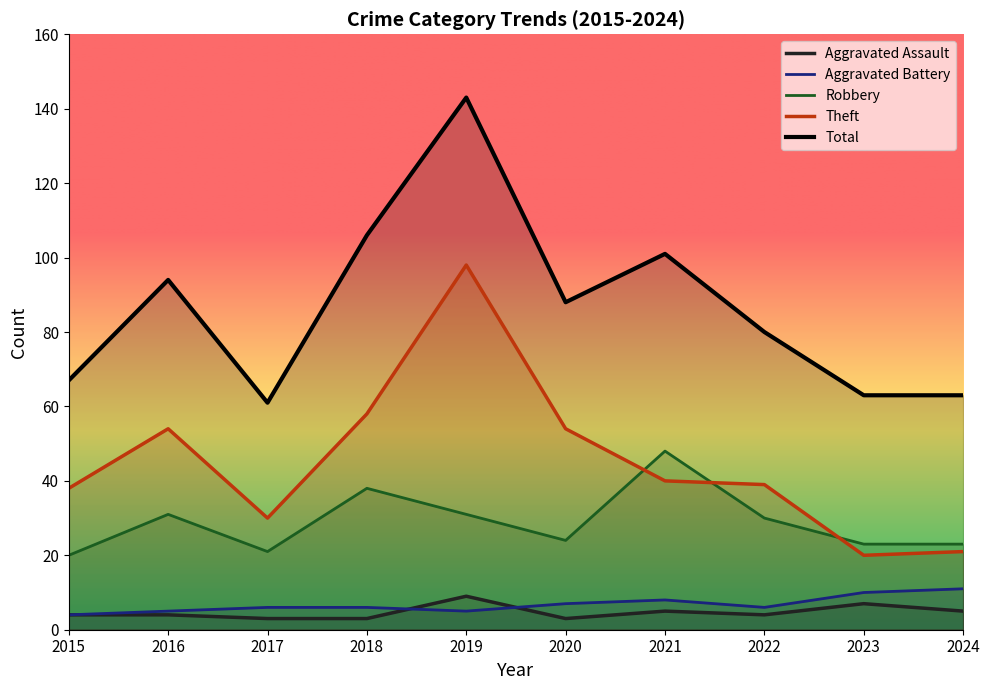

Is it true that Aggravated Assault equals 9 at 2019?

True